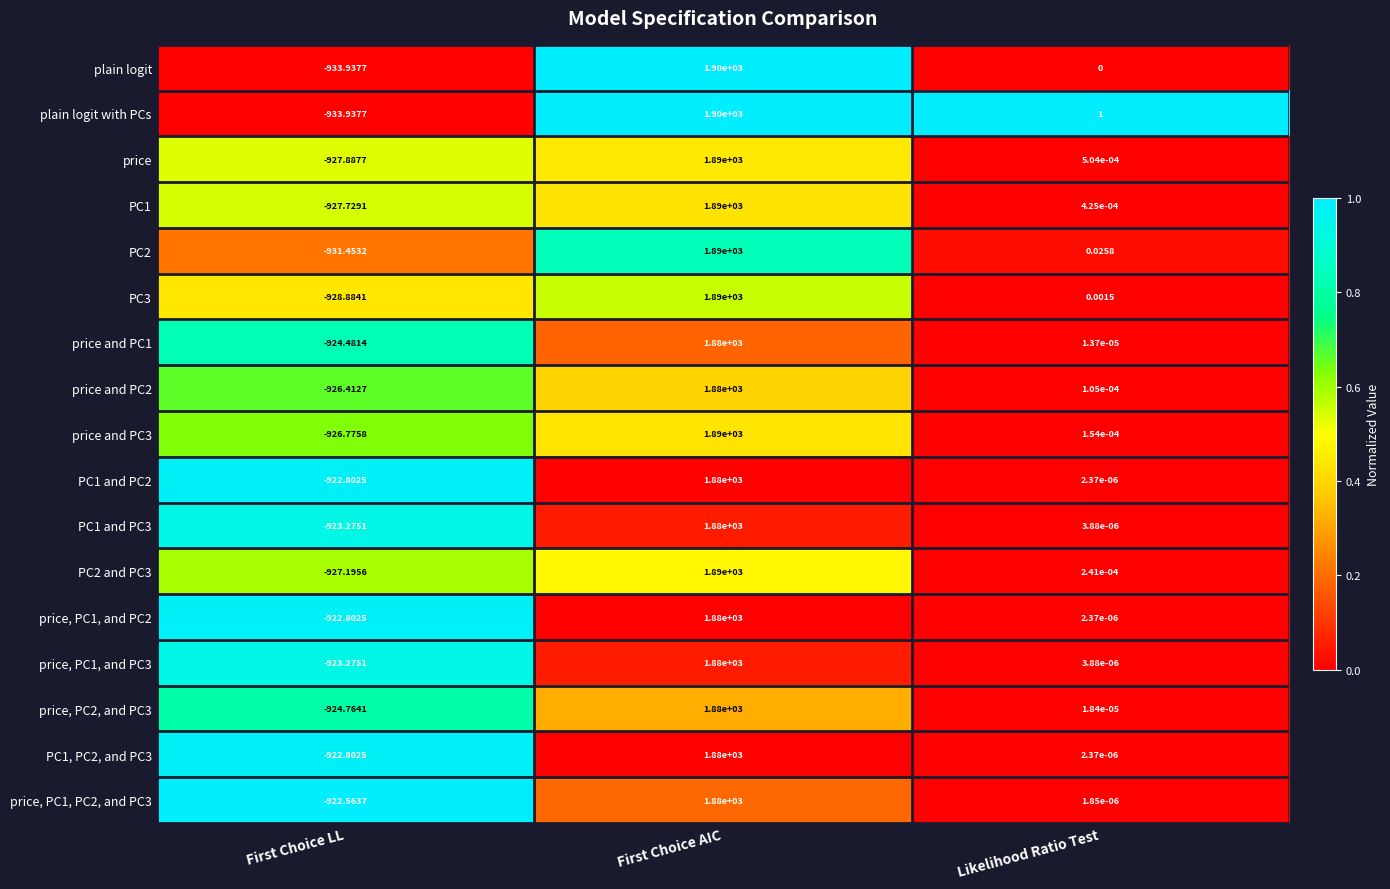

At which label is price, PC1, and PC2 closest to 478?

Likelihood Ratio Test